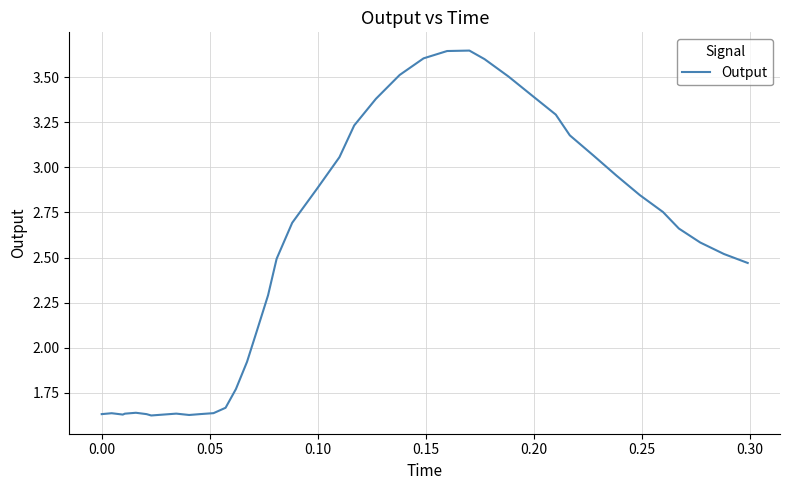

What is the difference between the maximum and minimum values?

2.0